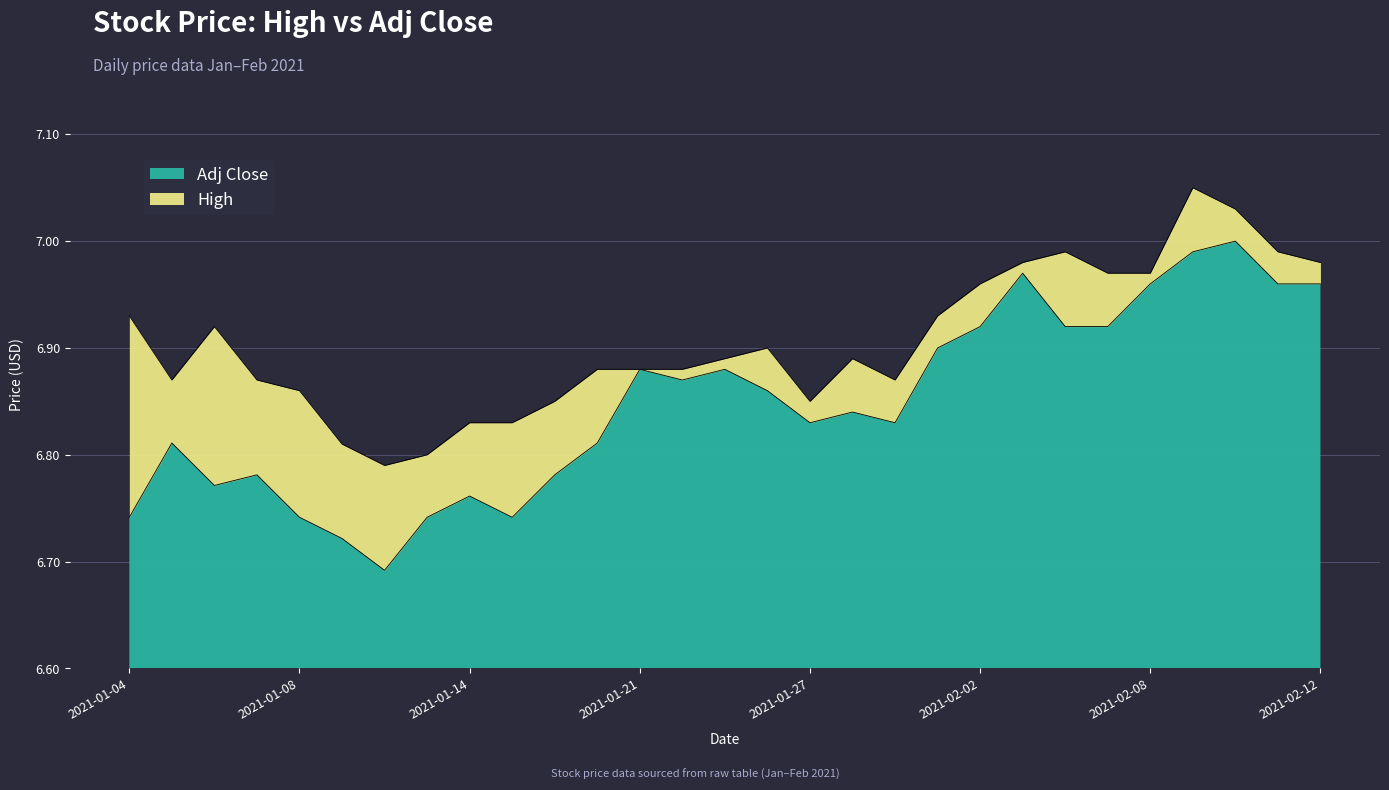

How many interior local peaks does the Adj Close series have?

8